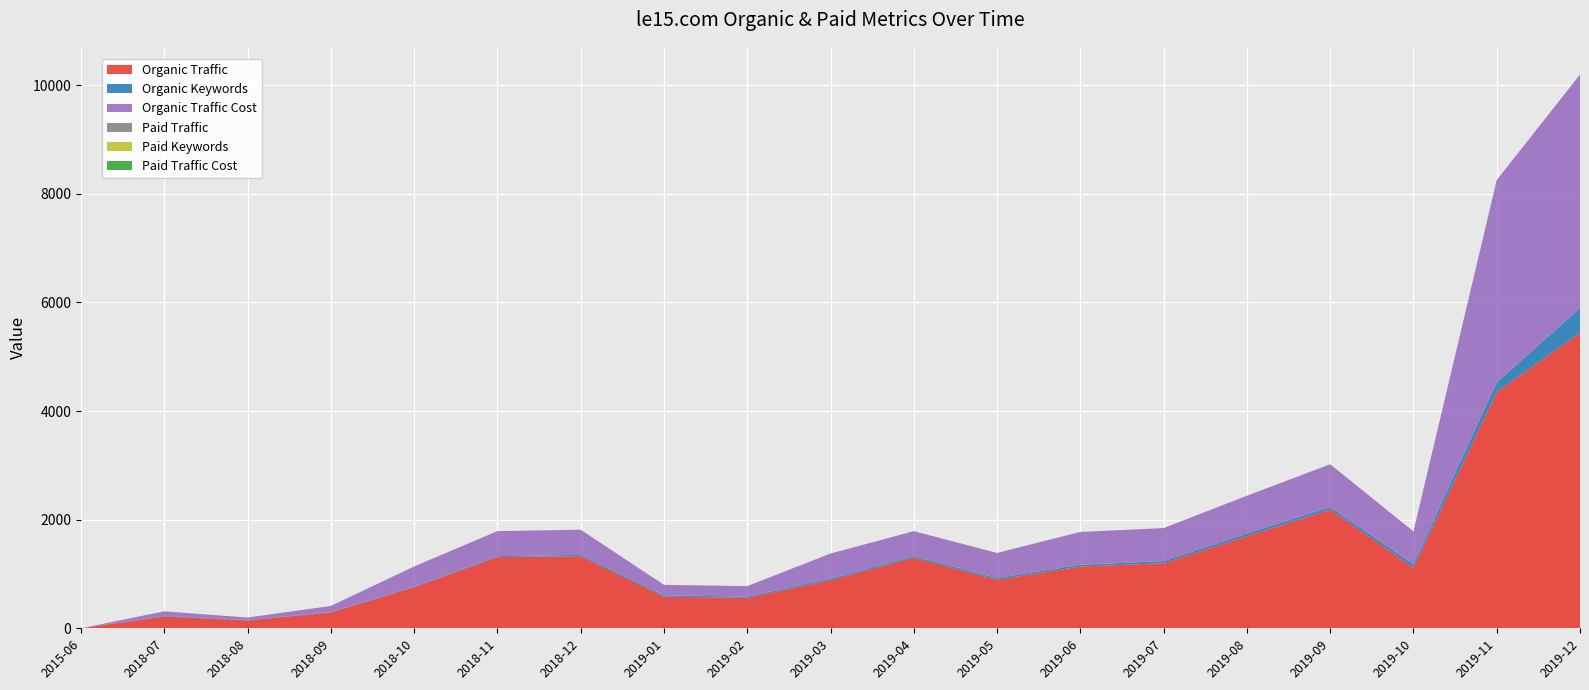

Reading left to right, transcribe all the data shown in this chart.

Organic Traffic: 0	218	144	292	758	1311	1327	582	560	886	1298	893	1137	1198	1696	2185	1116	4349	5440
Organic Keywords: 0	12	9	7	10	16	25	24	24	29	29	32	32	40	47	48	62	179	455
Organic Traffic Cost: 0	82	45	112	370	462	463	194	192	461	461	462	605	607	697	787	606	3723	4299
Paid Traffic: 0	0	0	0	0	0	0	0	0	0	0	0	0	0	0	0	0	0	0
Paid Keywords: 0	0	0	0	0	0	0	0	0	0	0	0	0	0	0	0	0	0	0
Paid Traffic Cost: 0	0	0	0	0	0	0	0	0	0	0	0	0	0	0	0	0	0	0